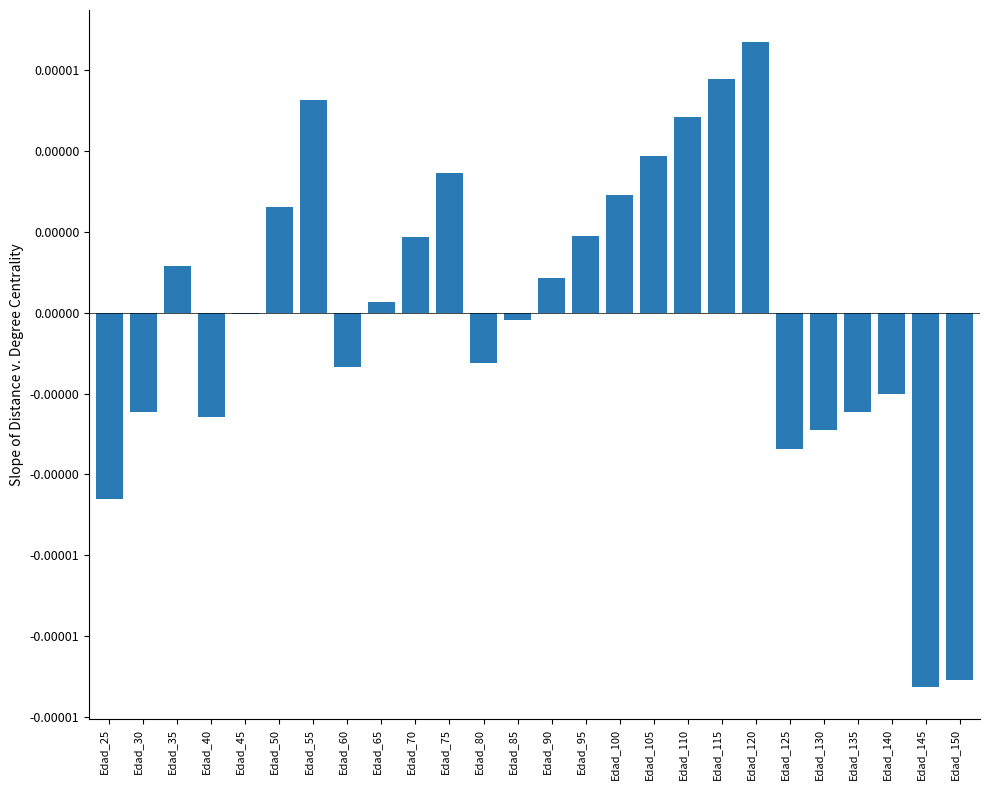

How many bars are there in total?

26